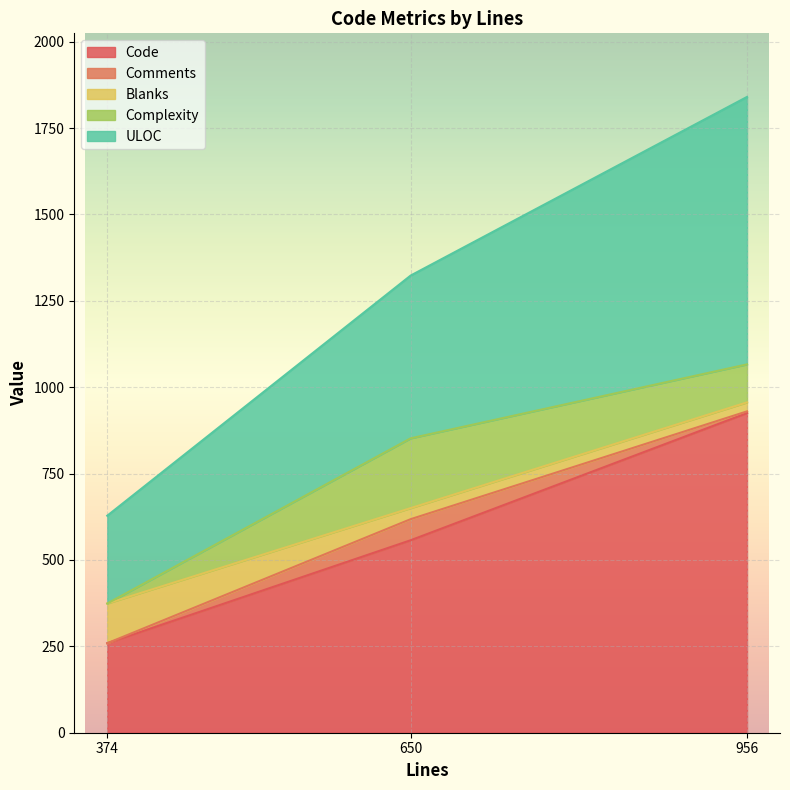

The value of Blanks at 374 is 153. True or false?

False